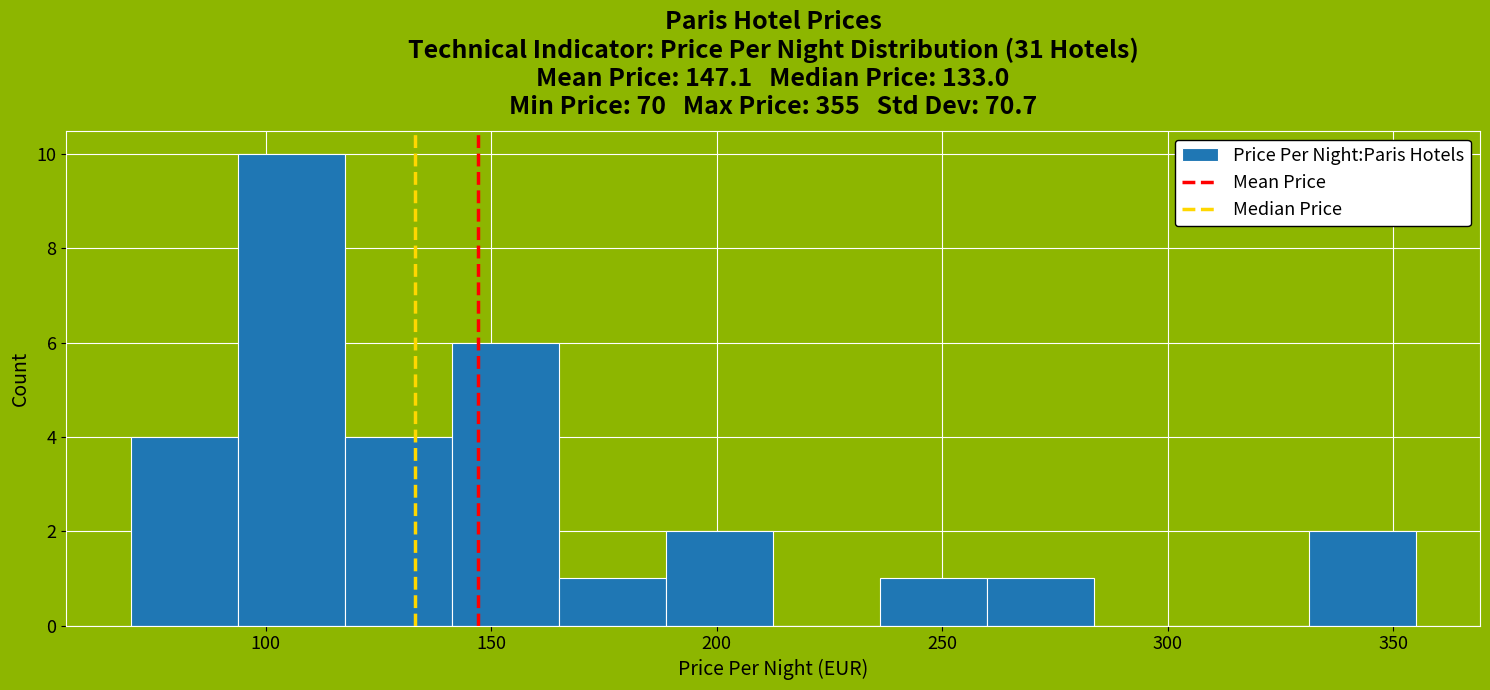

Which range on the x-axis has the tallest bar?

95 to 120